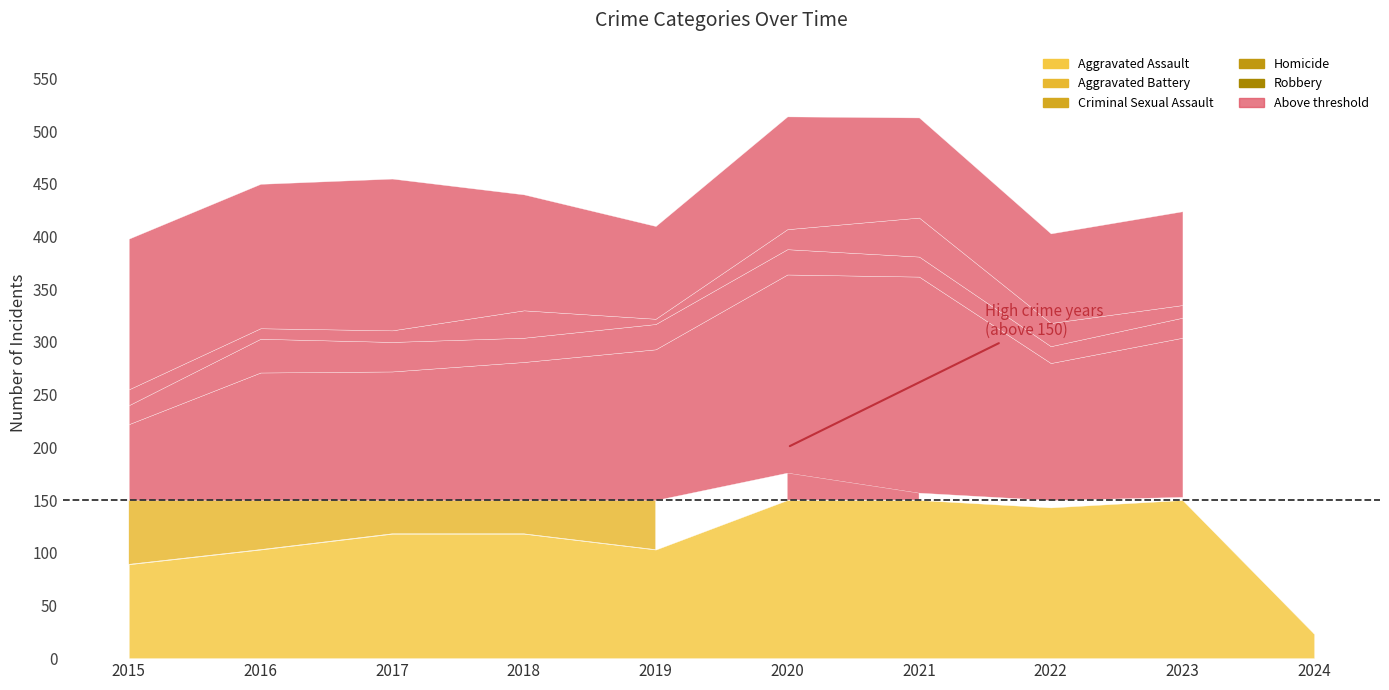

How many values in the Robbery series exceed 107?

4